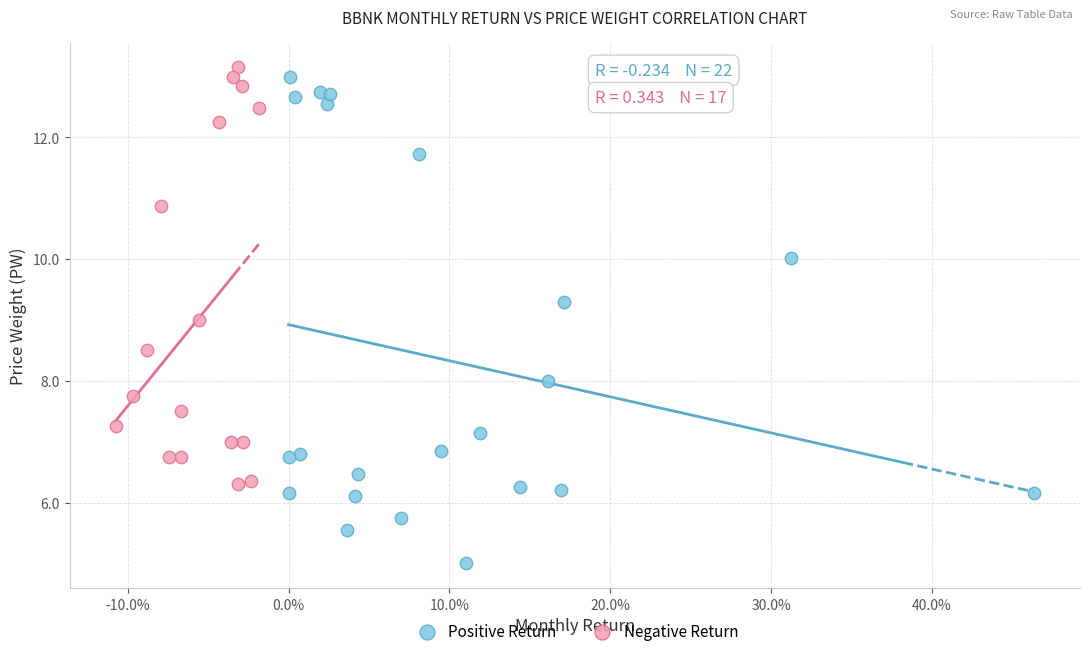

Which series has the widest spread of Y values?

Positive Return